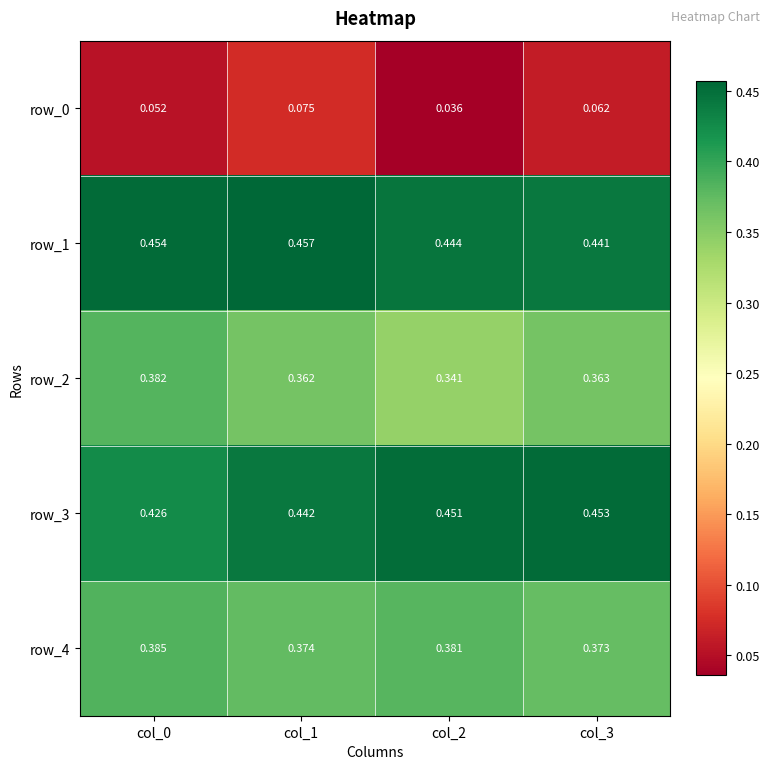

At which label is row_0 closest to 0?

col_2